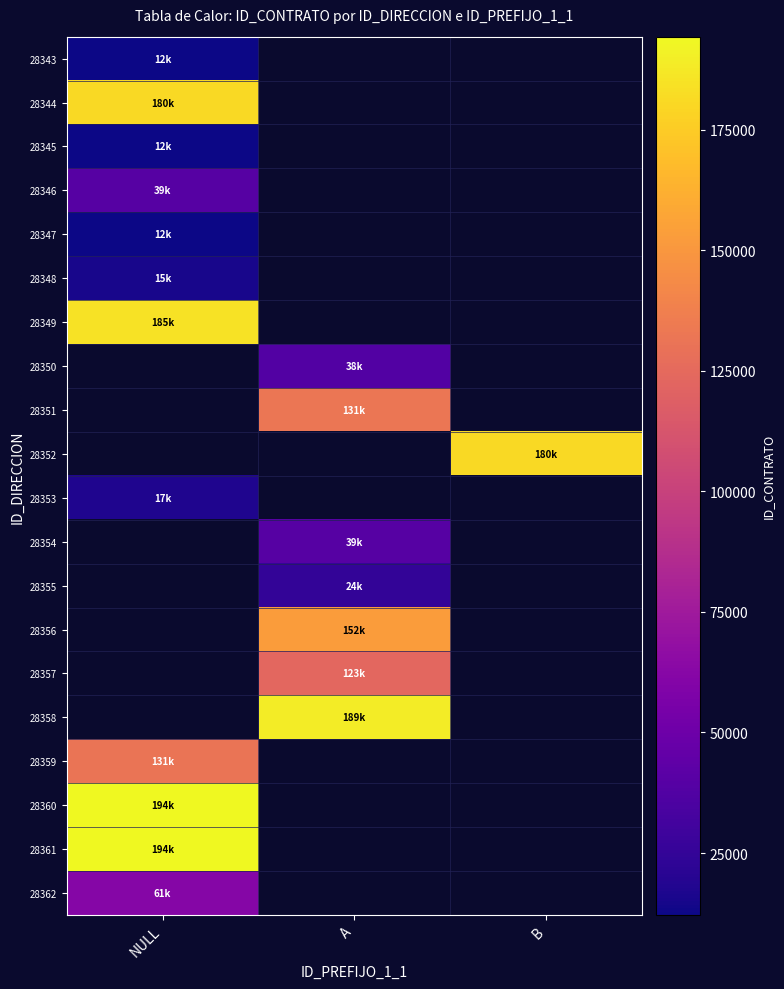

The value of 28356 at A is 40477.7. True or false?

False